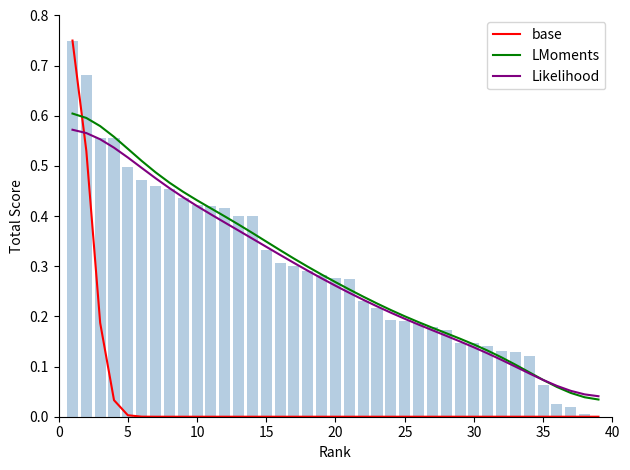

Which series has the largest range (max minus min)?

base